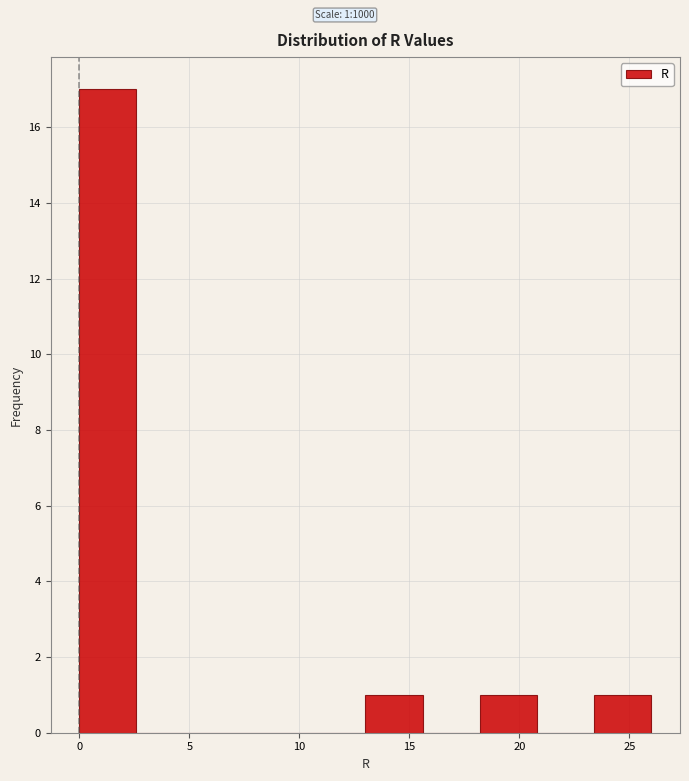

Which range on the x-axis has the tallest bar?

0.0 to 2.6